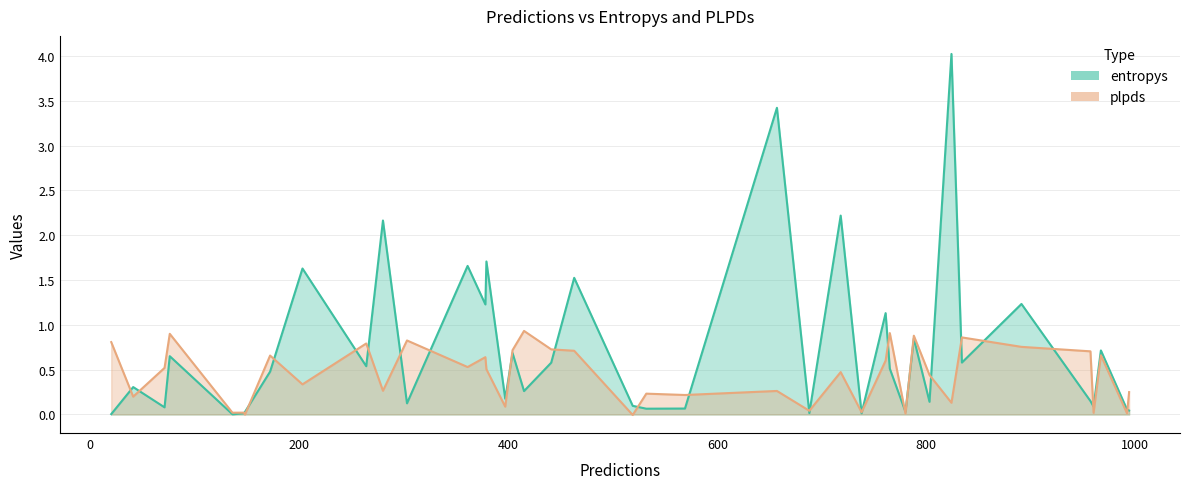

Rank the series at 11 from lowest to highest value.

entropys, plpds